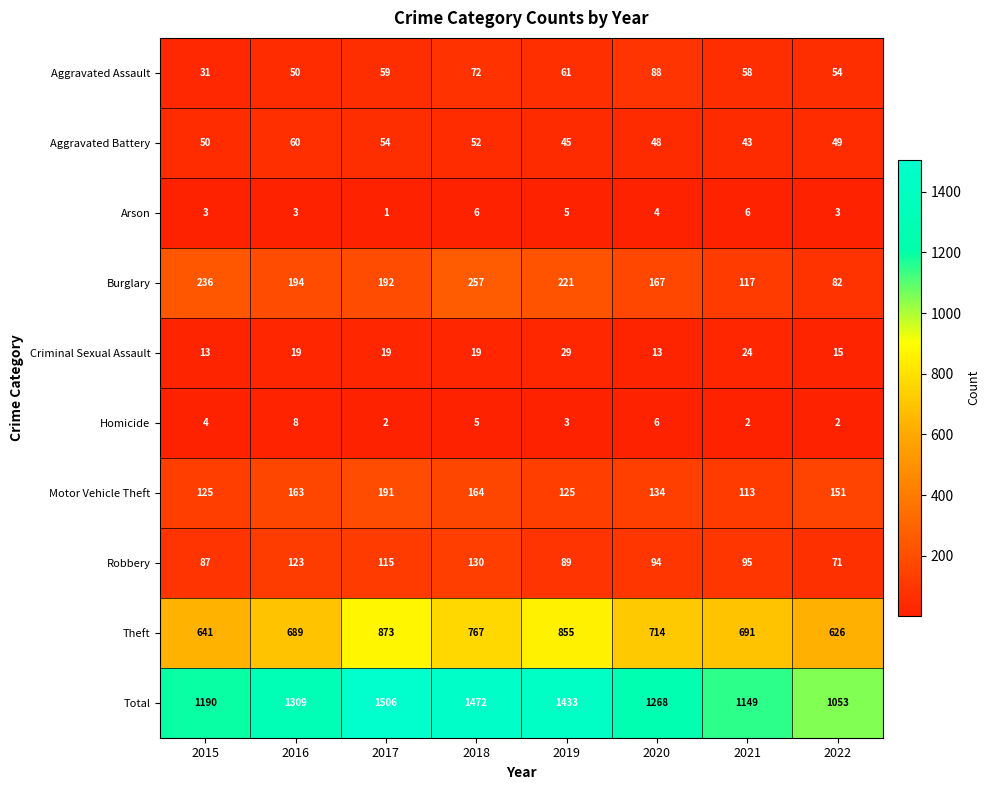

What is the difference between the maximum and second lowest values in the Total series?

357